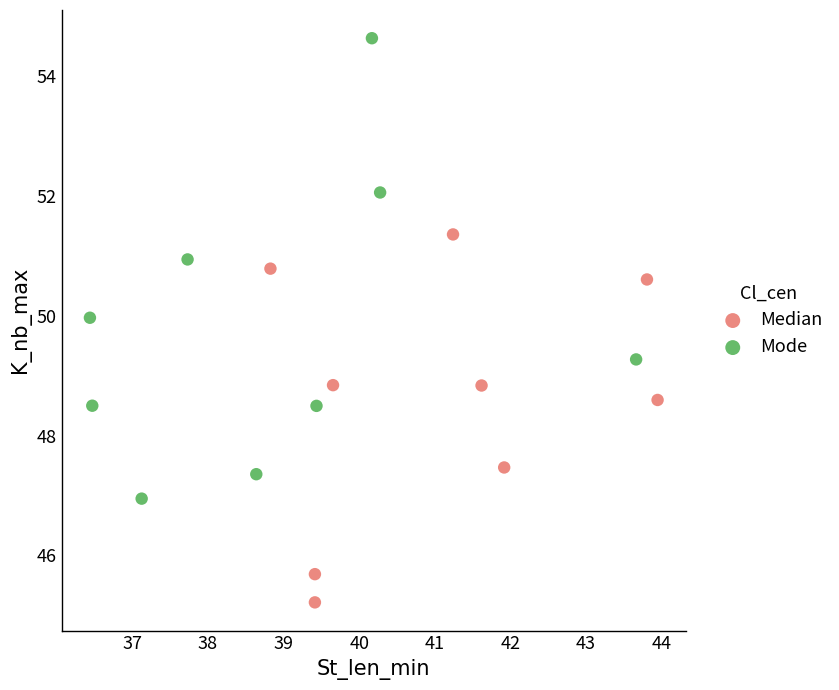

Which series contains the lowest Y value?

Median